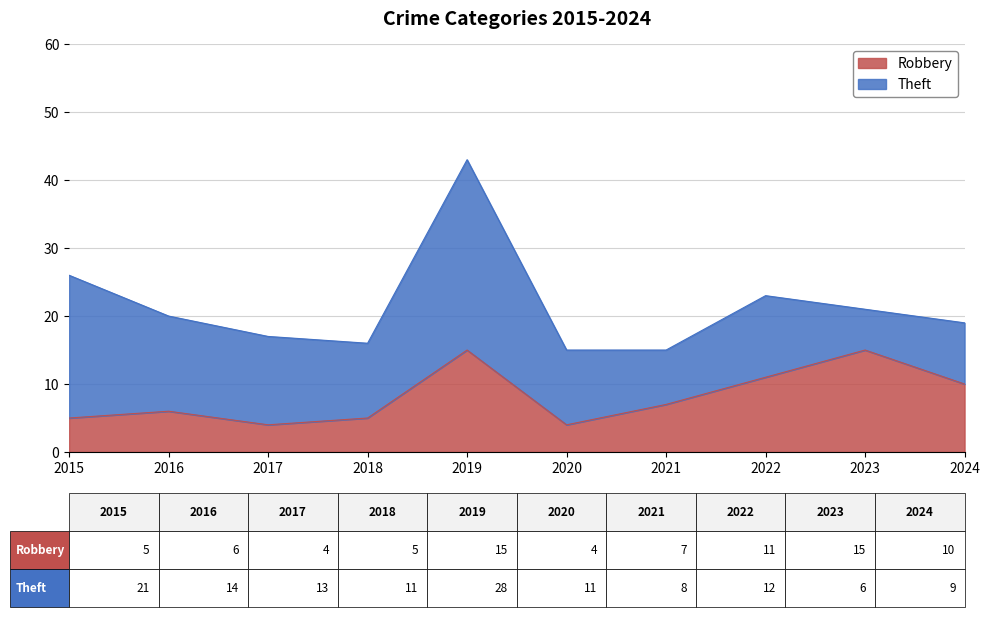

What is the difference between the maximum and minimum values?

11